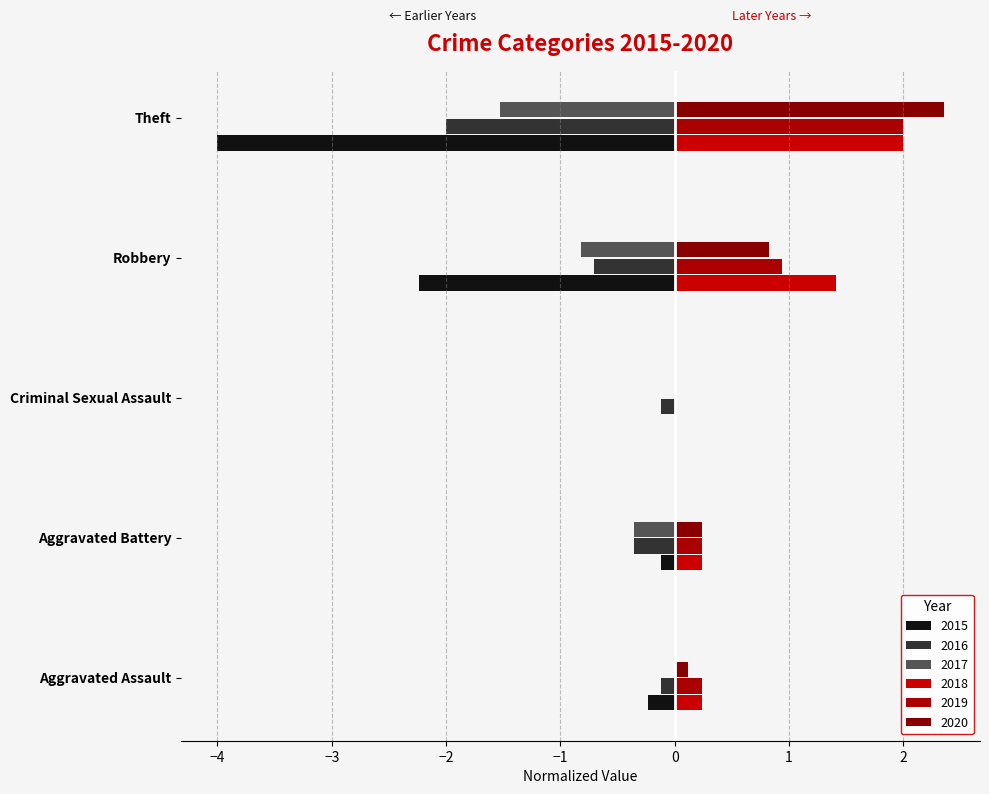

What is the average value of the 2020 series?

0.7